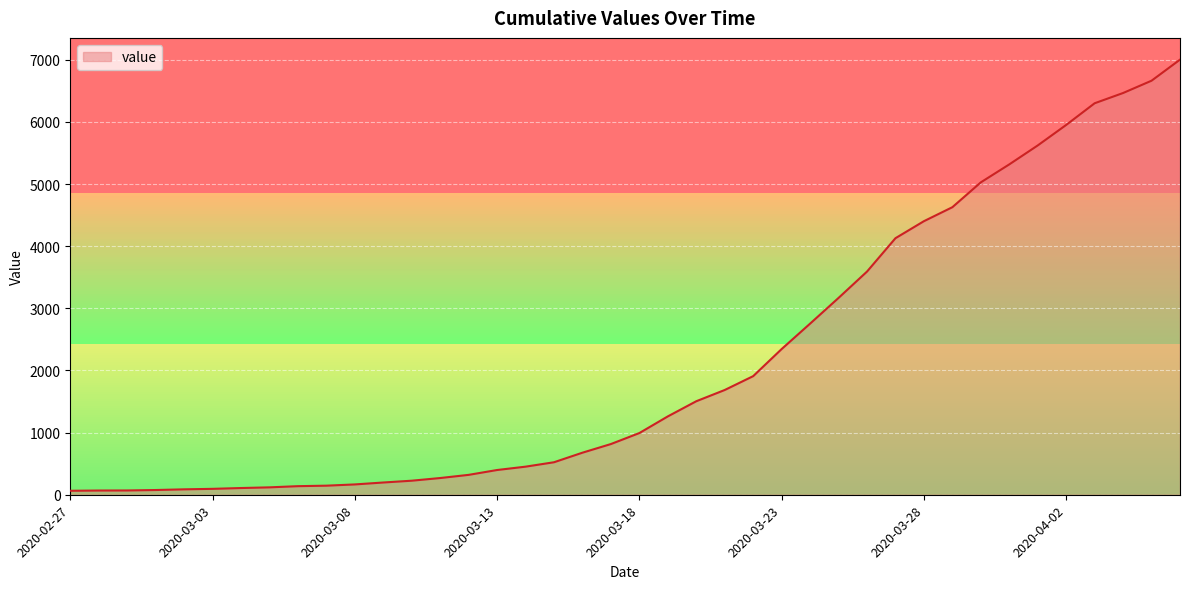

What is the difference between the maximum and minimum values?

6939